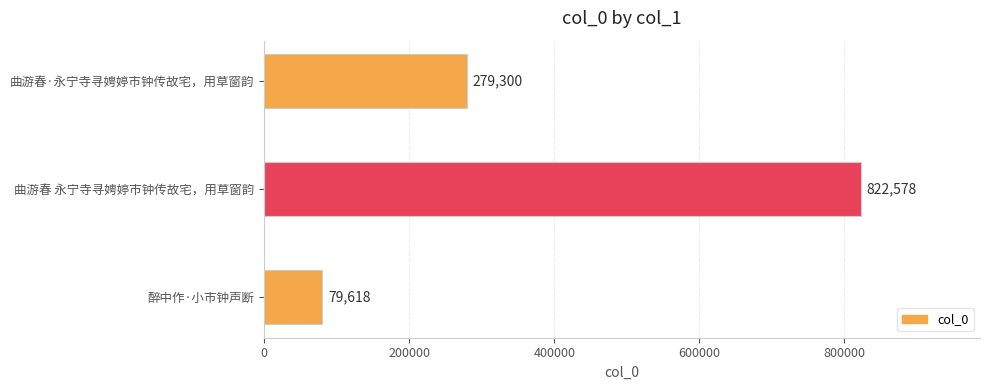

Which category has the lowest value across all series?

醉中作·小市钟声断